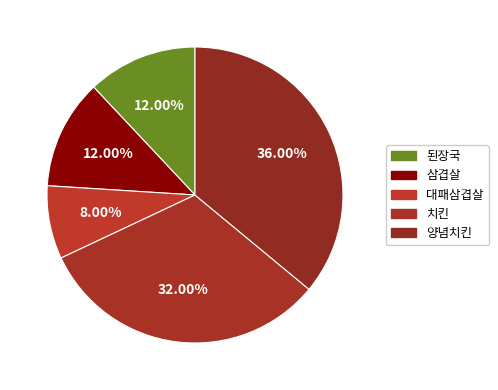

Is there any slice that represents more than half of the pie?

No